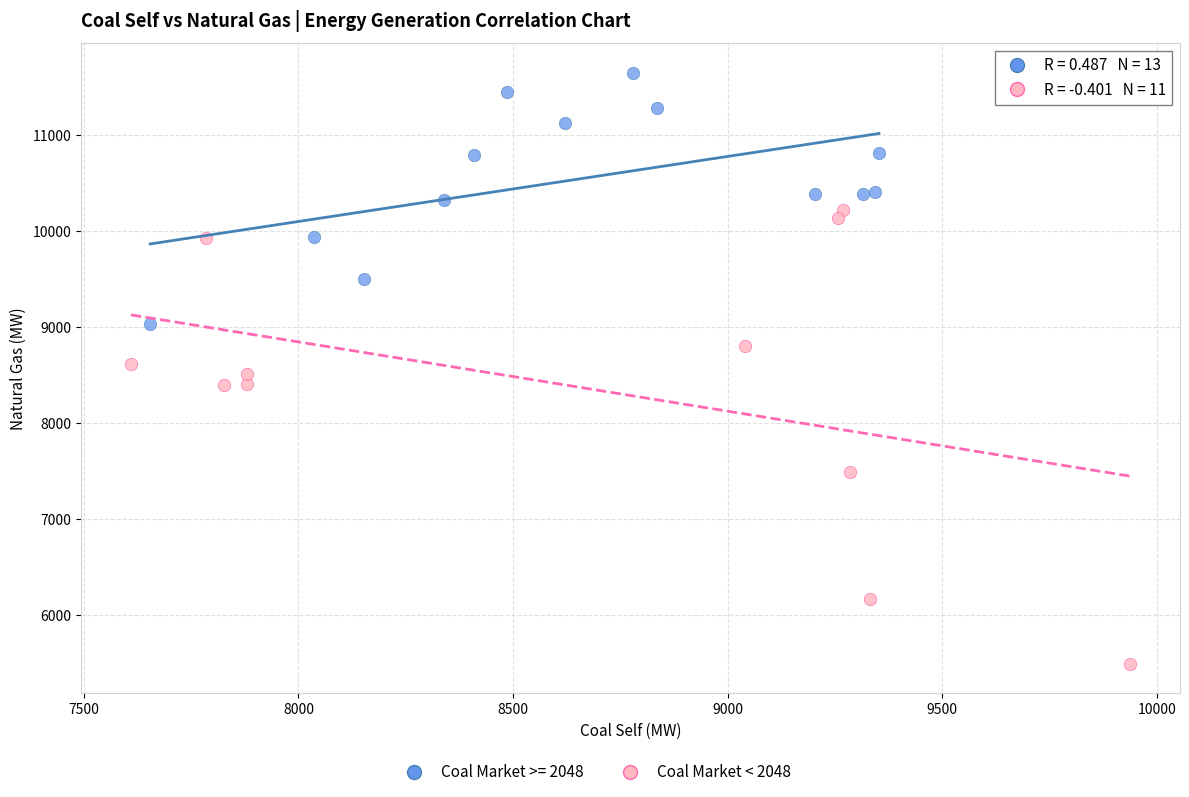

Which series contains the lowest Y value?

Coal Market < 2048